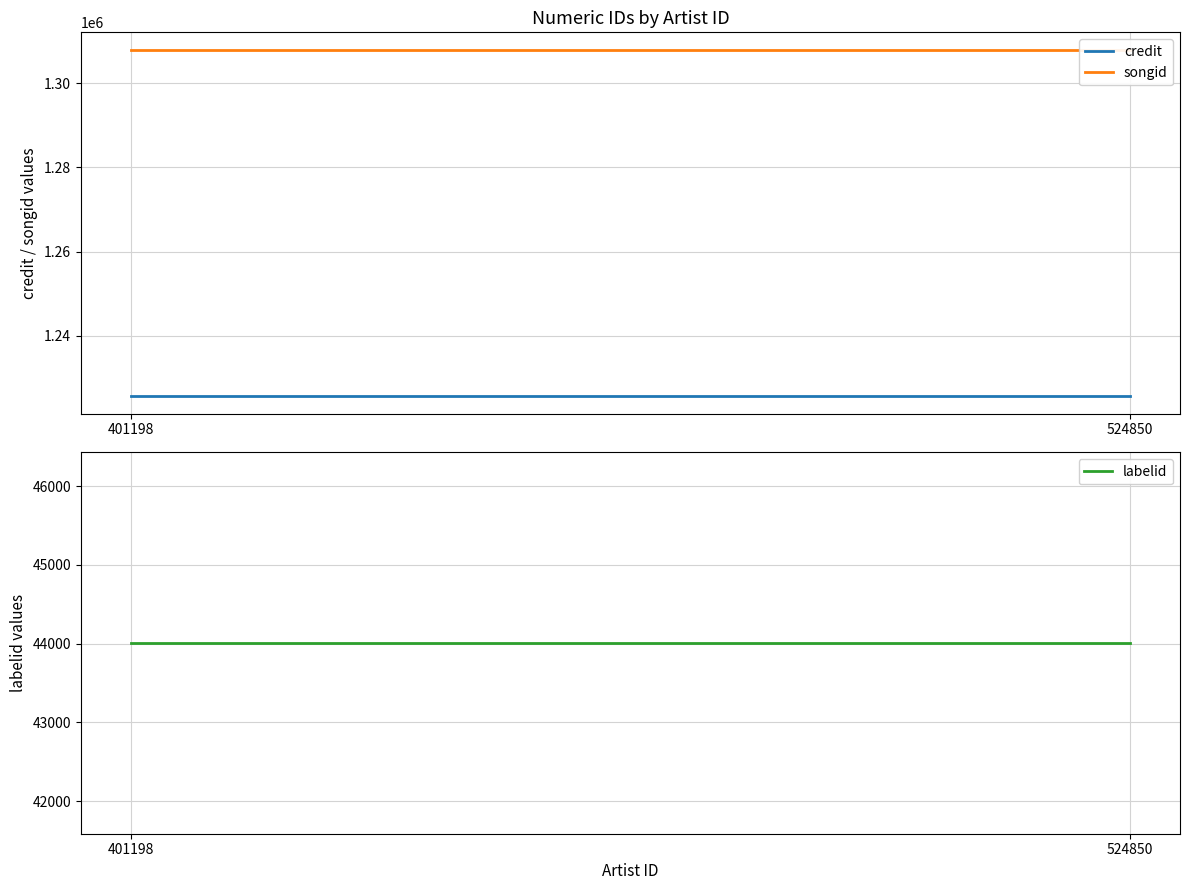

True or false: credit has a value of 1225572 at 524850.

True